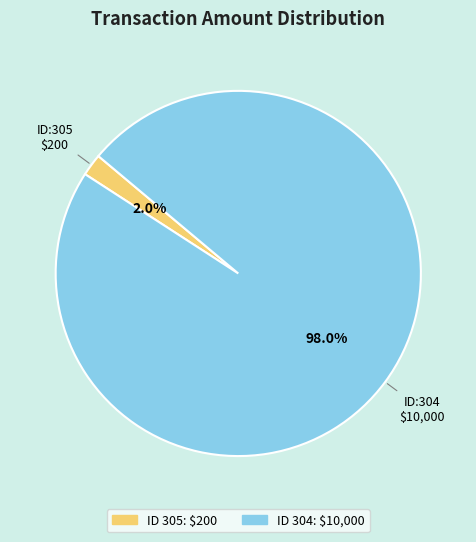

Count the number of slices in the pie.

2